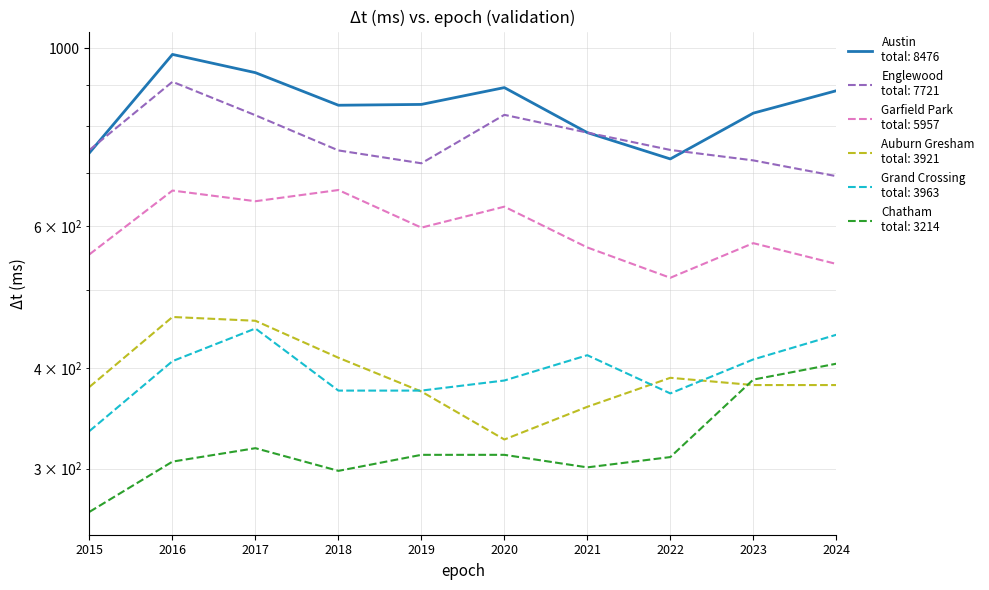

Reading left to right, extract all data points from this chart.

Austin: 741	982	932	849	851	893	785	728	830	885
Englewood: 747	908	825	746	719	826	785	747	725	693
Garfield Park: 554	665	645	666	598	635	565	518	572	539
Auburn Gresham: 379	463	458	412	374	326	358	389	381	381
Grand Crossing: 334	408	448	375	375	386	415	372	410	440
Chatham: 265	306	318	298	312	312	301	310	387	405